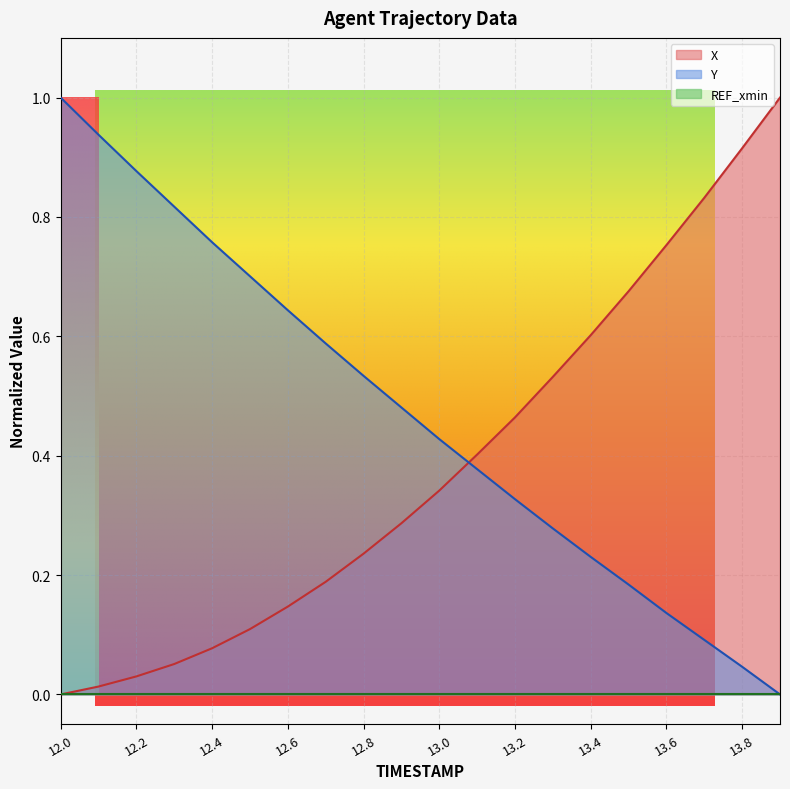

What is the label of the 18th point from the left?

13.7